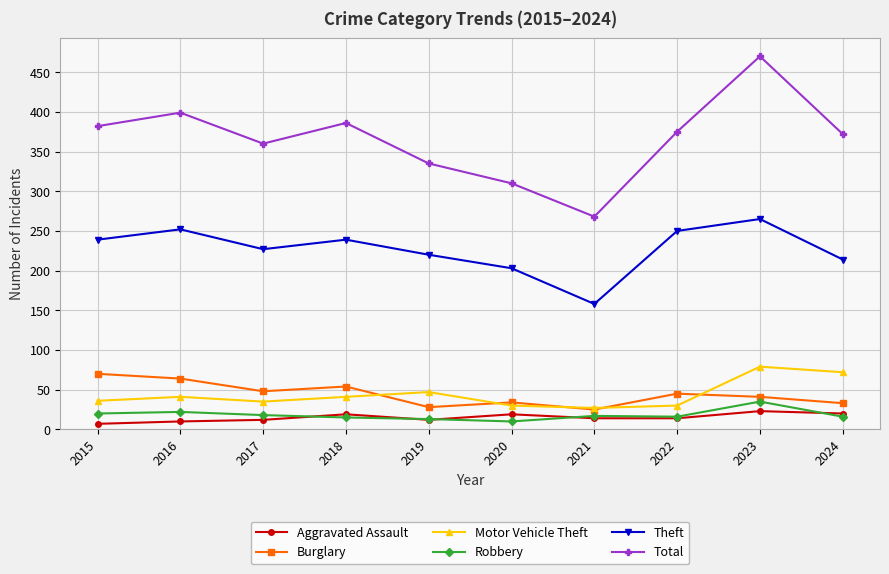

True or false: Robbery has more than 0 interior local peaks.

True